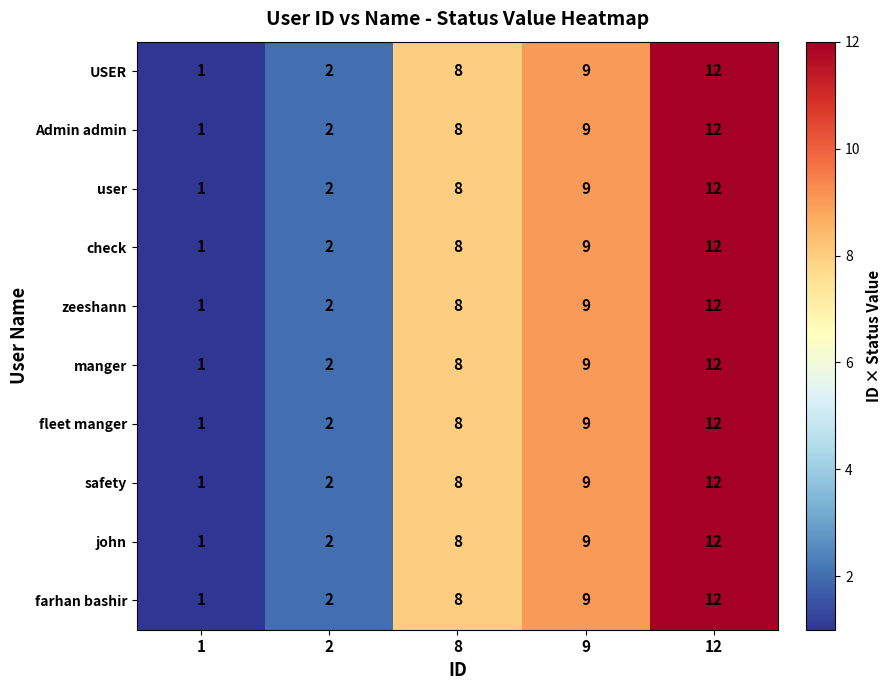

At which category is the sum across all series the highest?

12